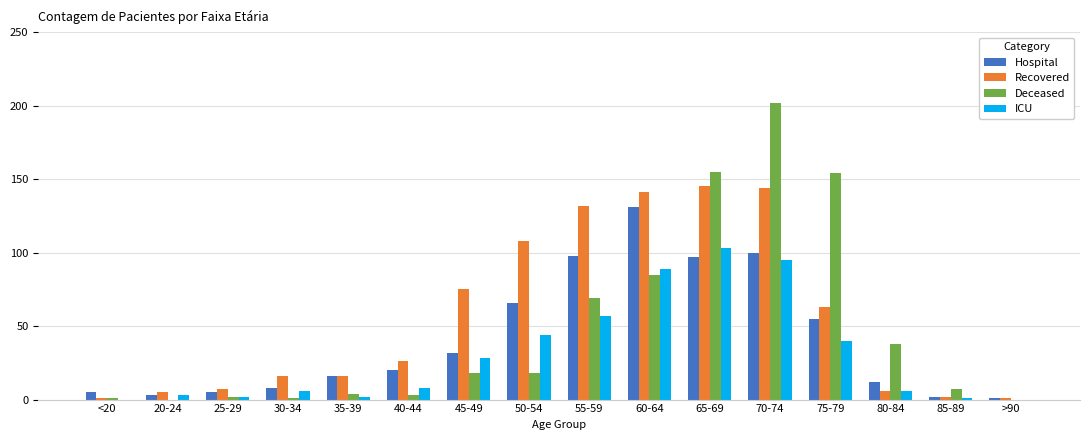

Is the value of Deceased at 75-79 greater than the value of Recovered at 60-64?

Yes